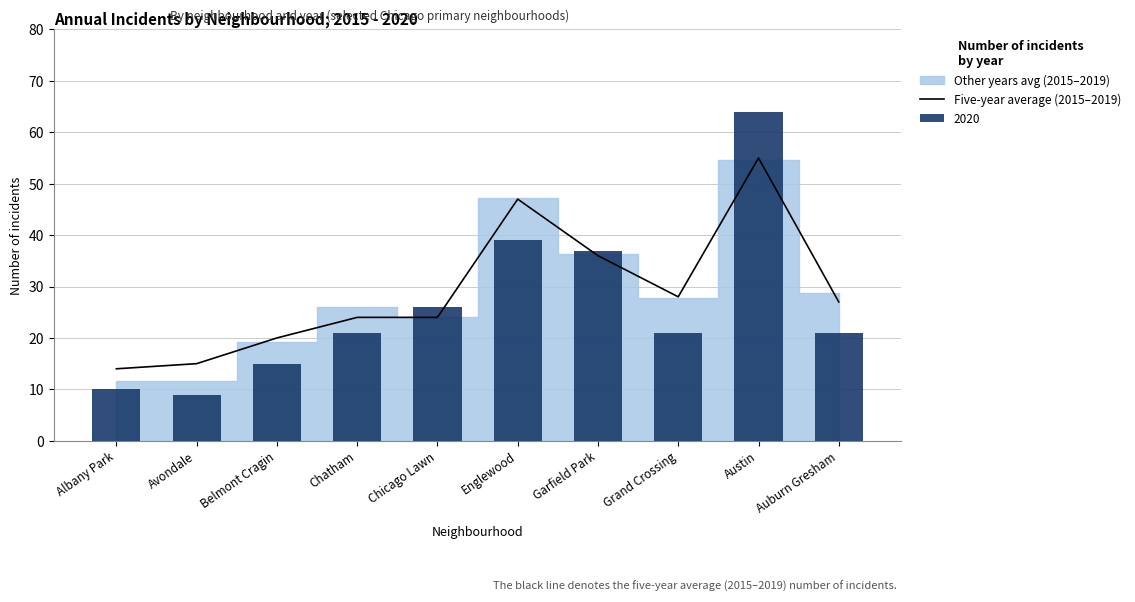

Between Austin and Garfield Park, which is larger?

Austin